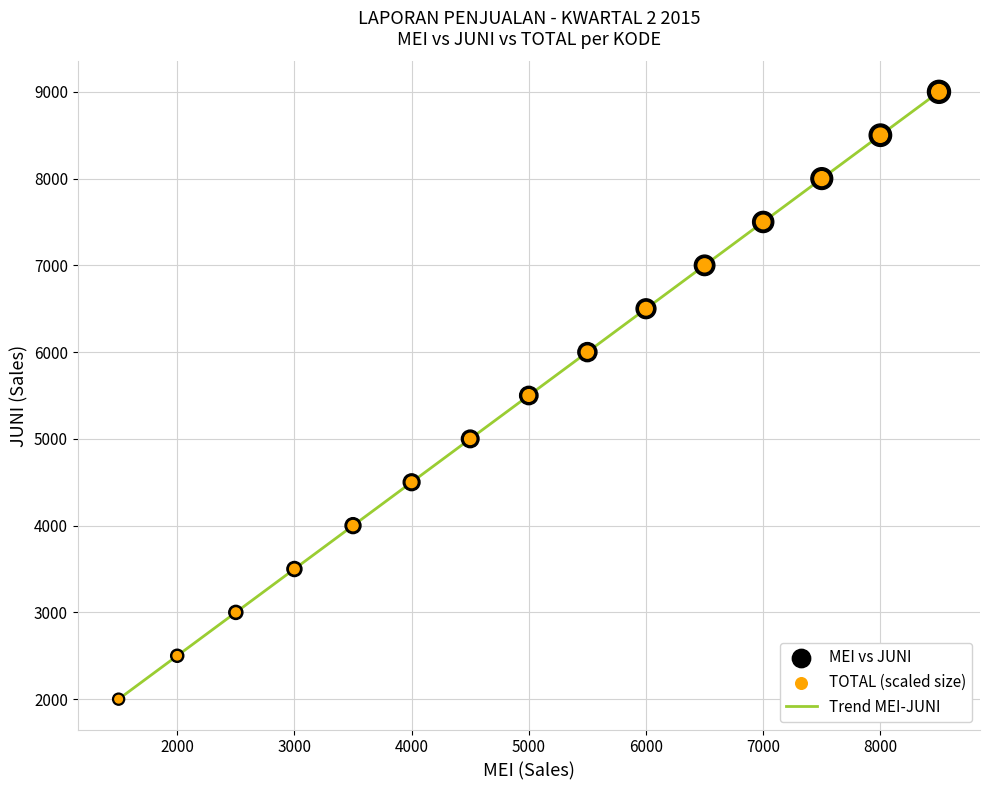

What is the greatest value displayed?

9000